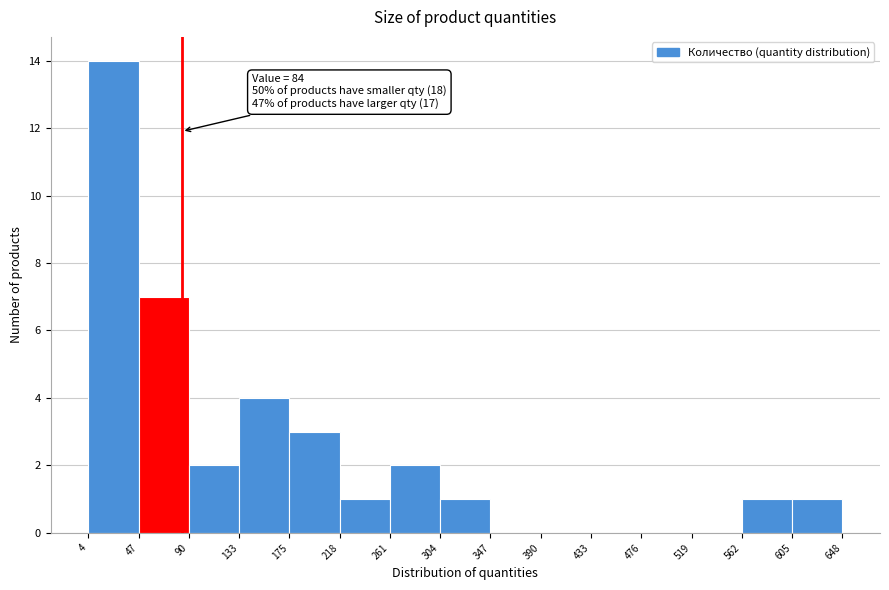

Over which range of the x-axis is the bar tallest?

4 to 47